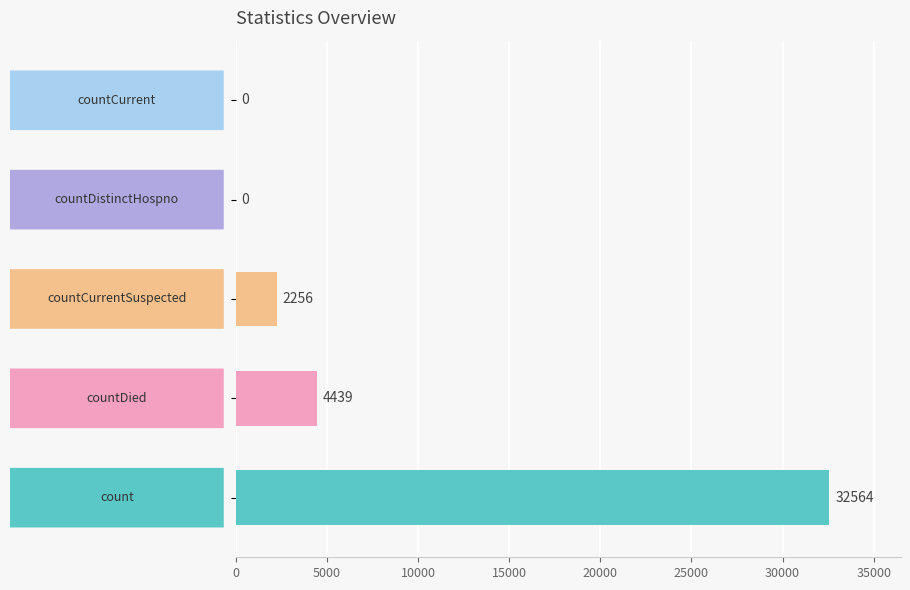

What is the maximum value shown in the chart?

32564